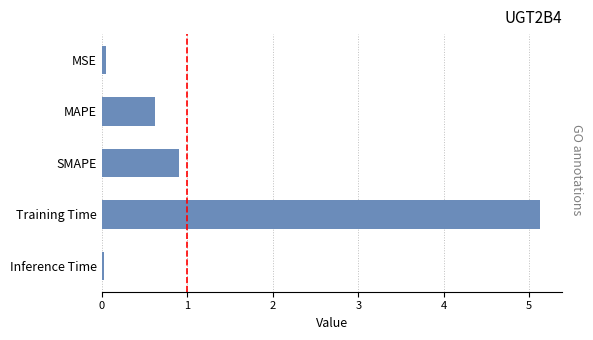

At which label is the value closest to 2?

SMAPE